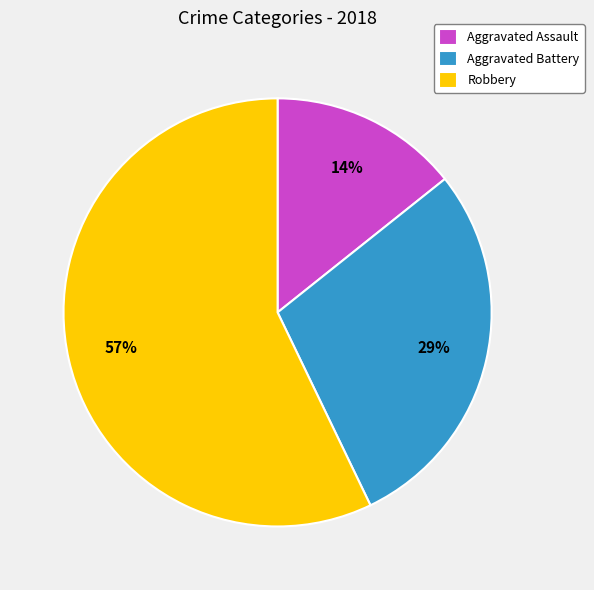

Is it true that Aggravated Battery is 29% of the pie?

True